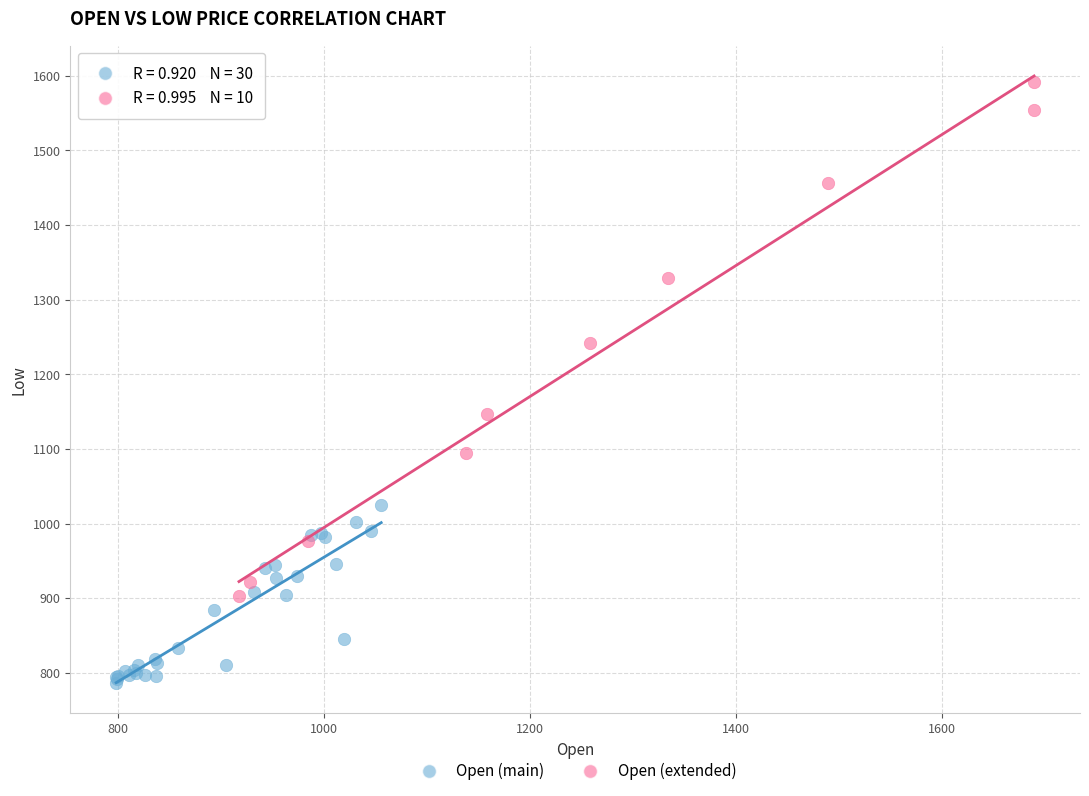

Which series contains the highest Y value?

Open (extended)